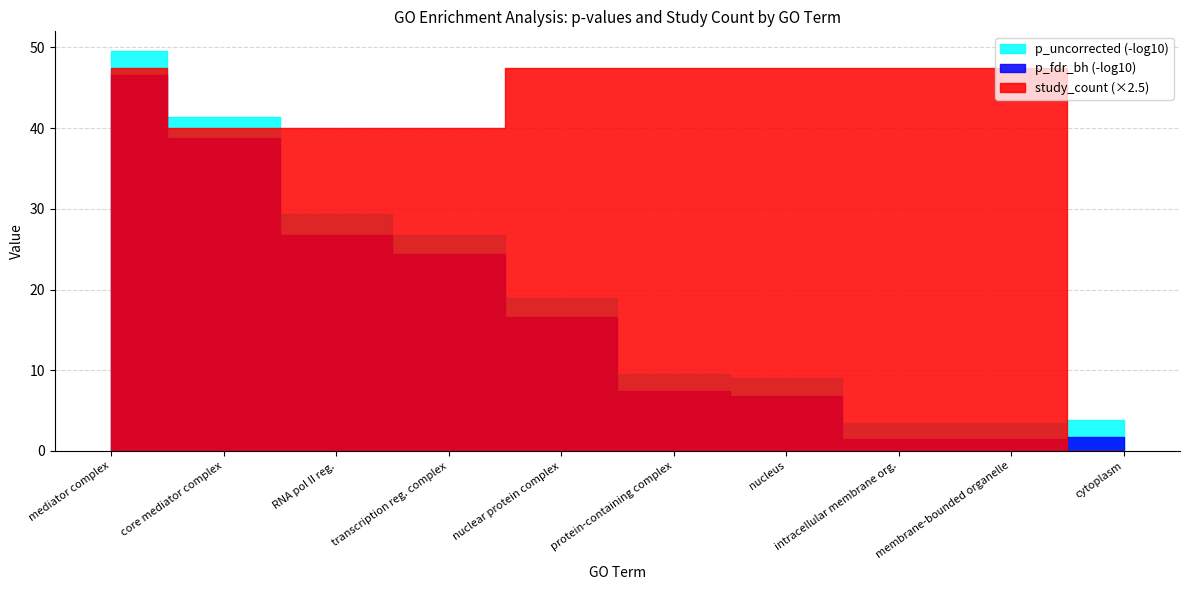

How many values in study_count are above zero?

9